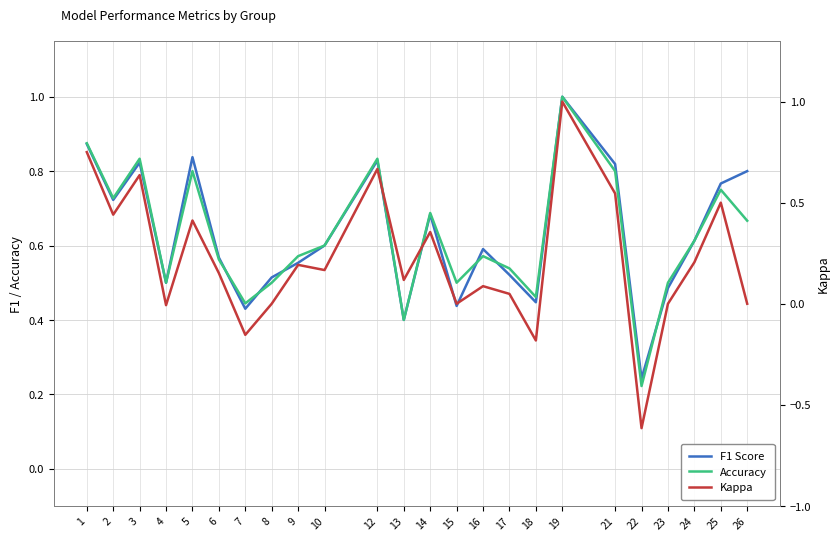

True or false: Kappa and Accuracy intersect in this chart.

False